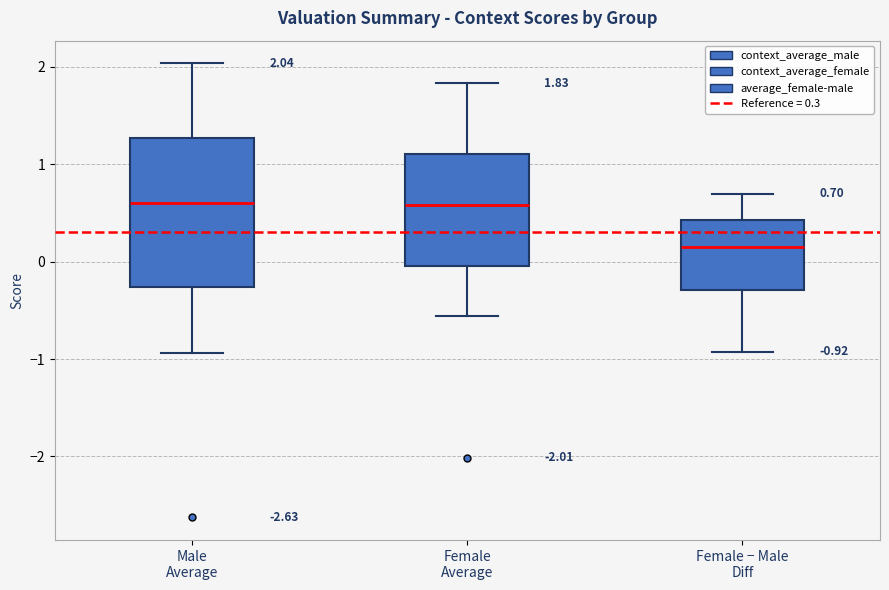

Which box is the tallest, from its lower edge to its upper edge?

Male Average